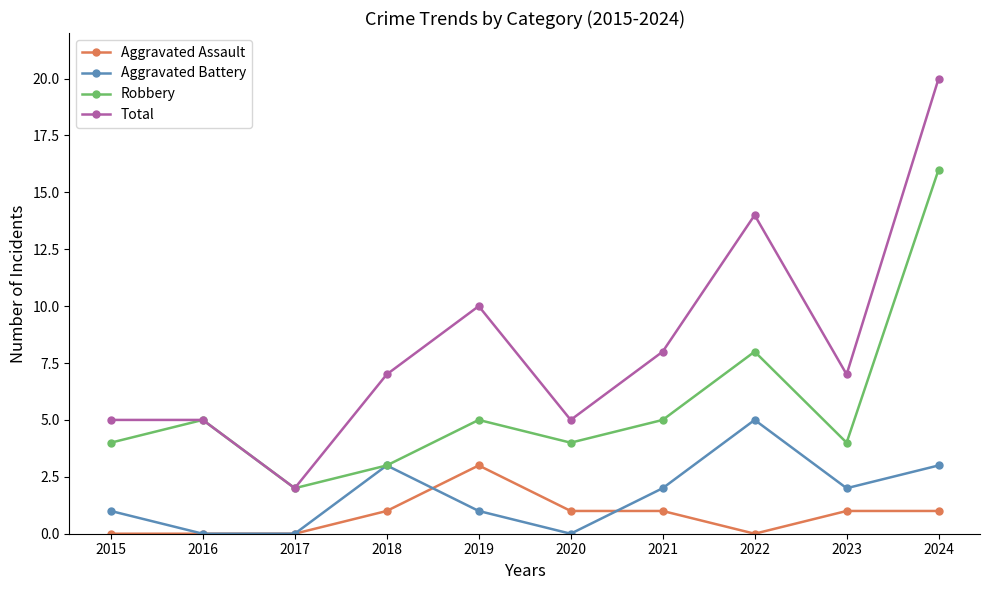

What are all the series names shown in the legend?

Aggravated Assault, Aggravated Battery, Robbery, Total